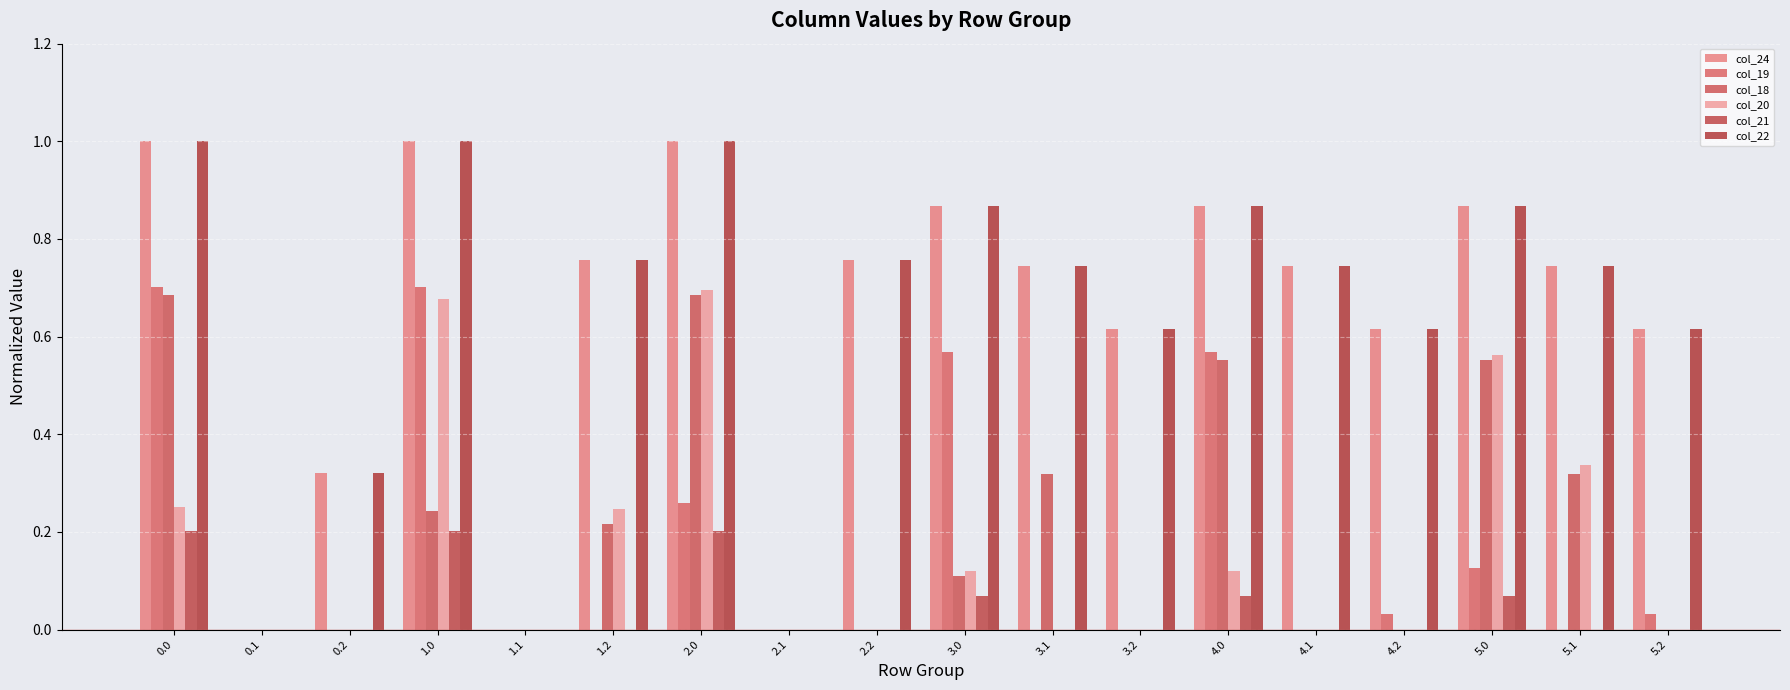

What is the value of the col_19 bar at the 1st from the left?

0.7